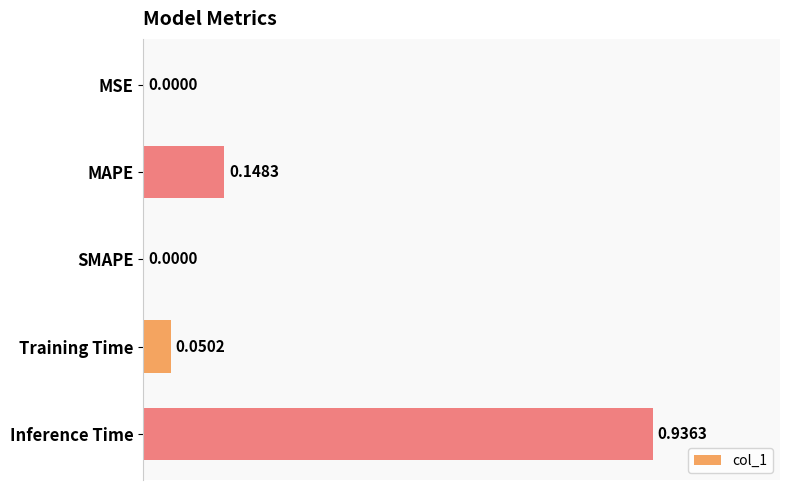

At which category does the chart reach its peak across all series?

Inference Time